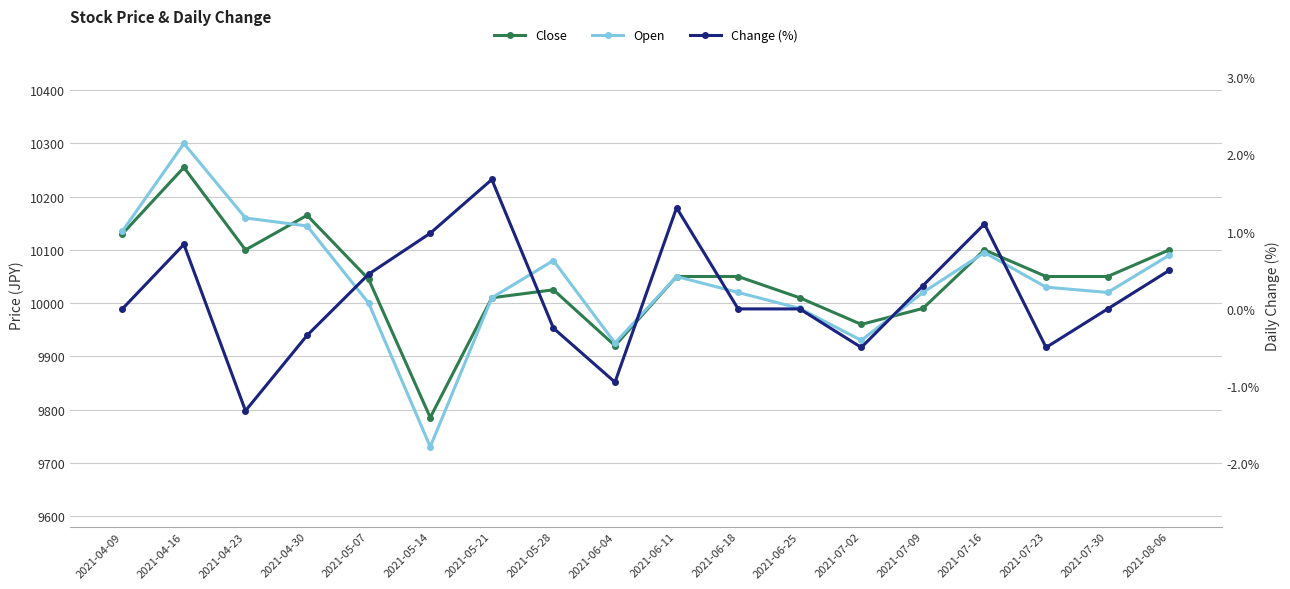

Rank the series by their maximum value, from highest to lowest.

Open, Close, Change (%)